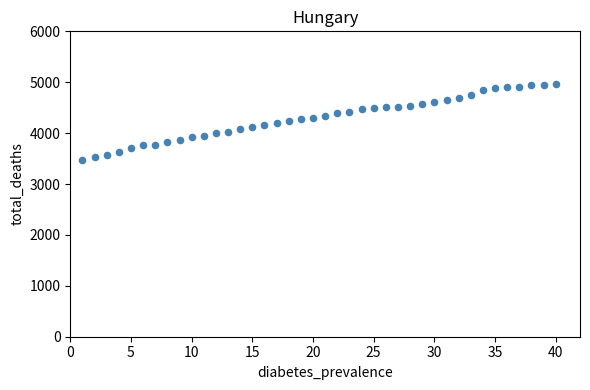

What is the range of Y values (max minus min)?

1506.7